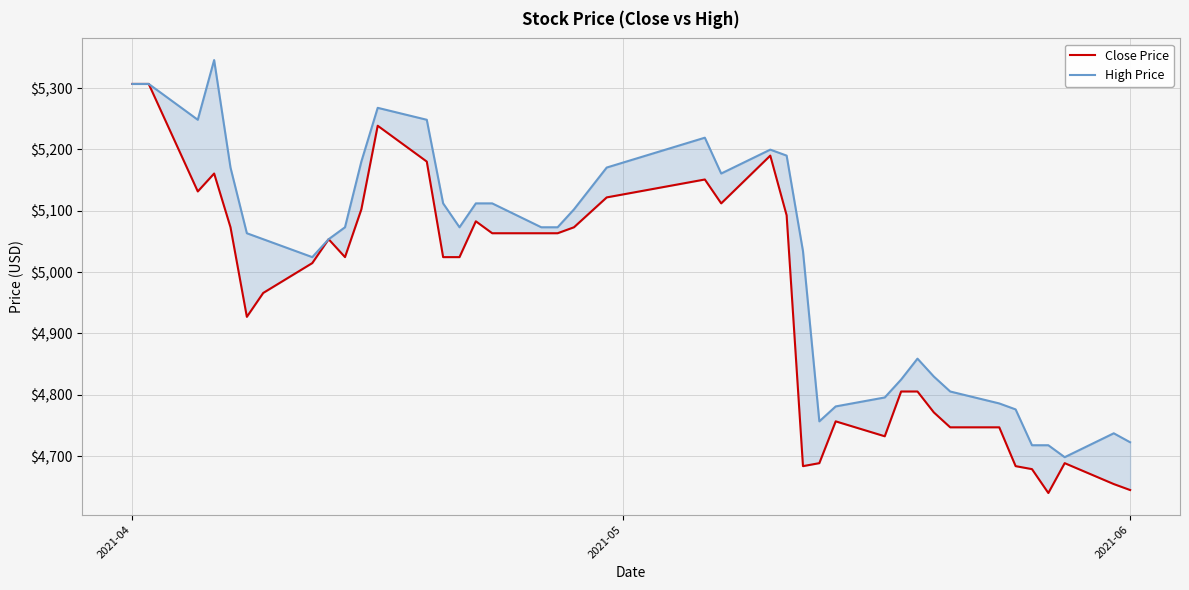

Is this an area chart (filled region under the line)?

No